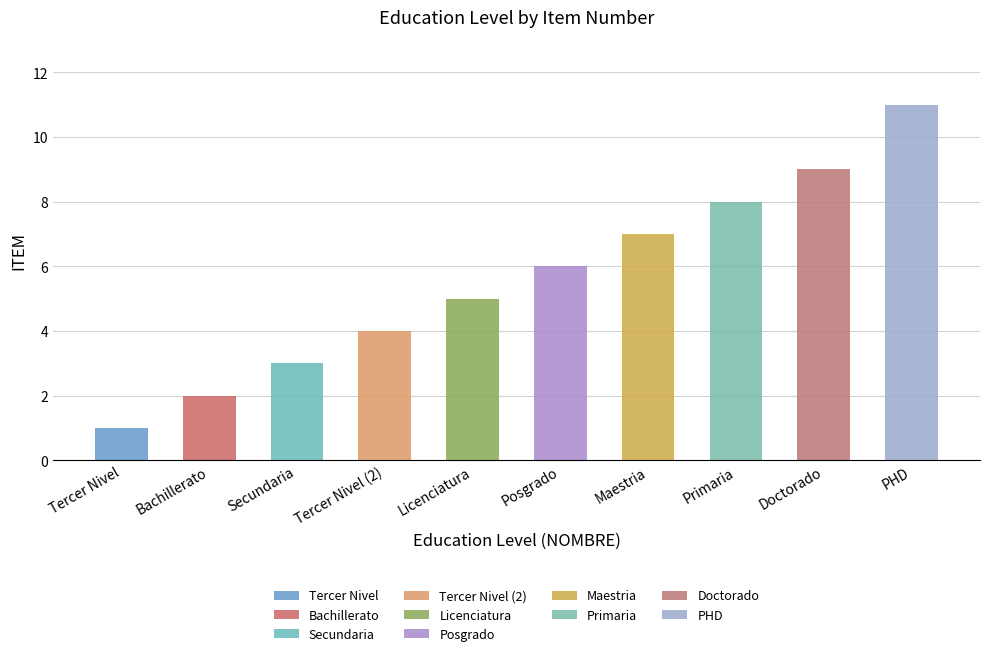

Reading right to left, transcribe all the data shown in this chart.

11	9	8	7	6	5	4	3	2	1